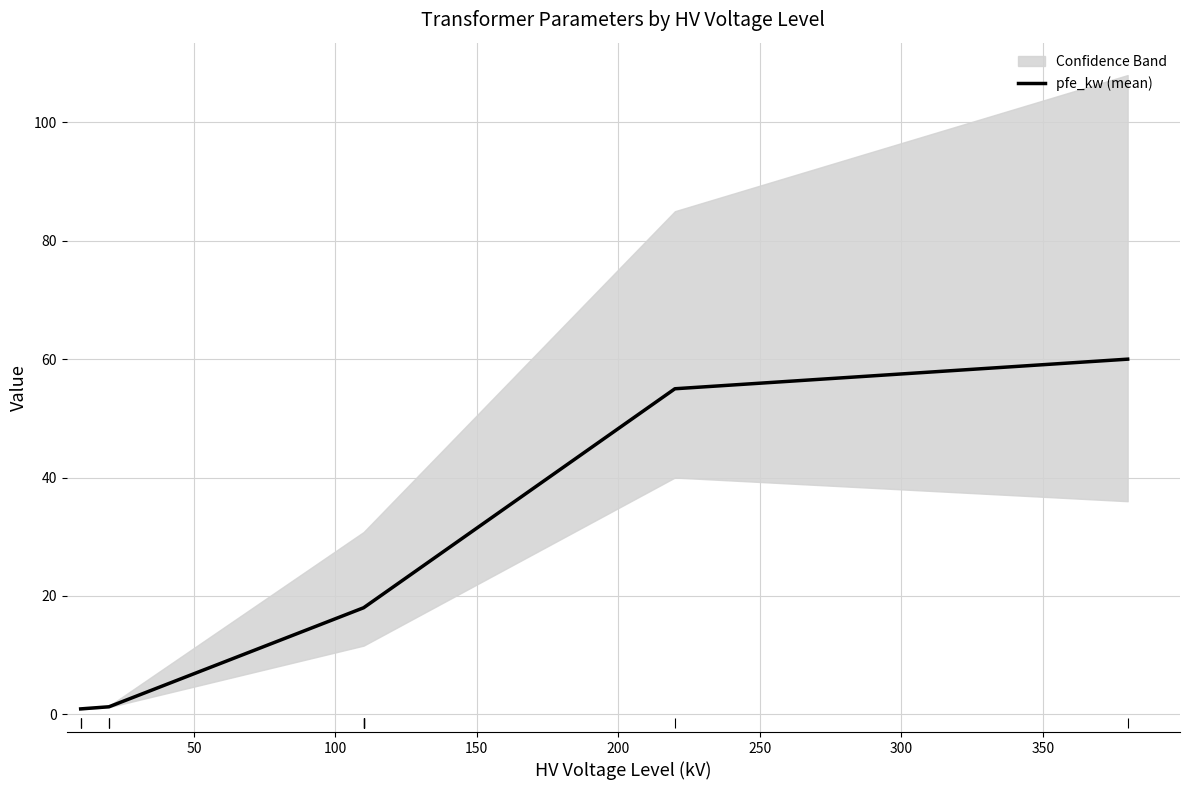

What is the ratio of the value at 200 to the value at 100?

3.3